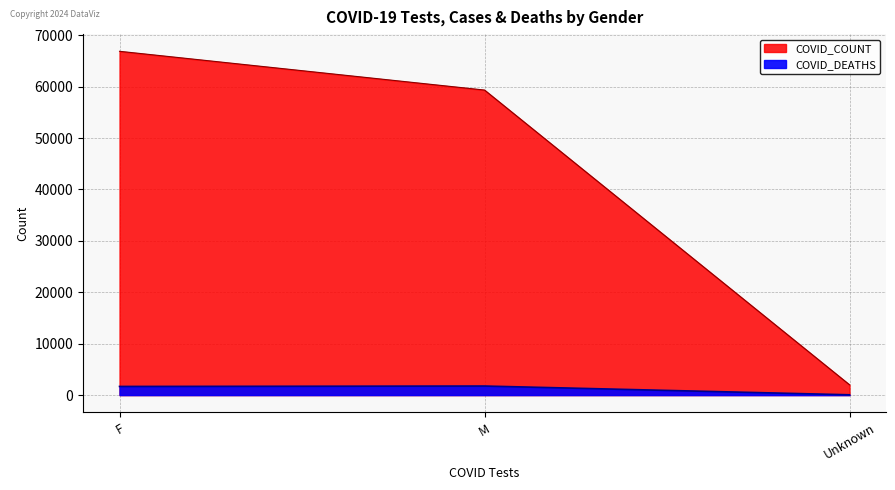

Which has a higher value, F or M?

F